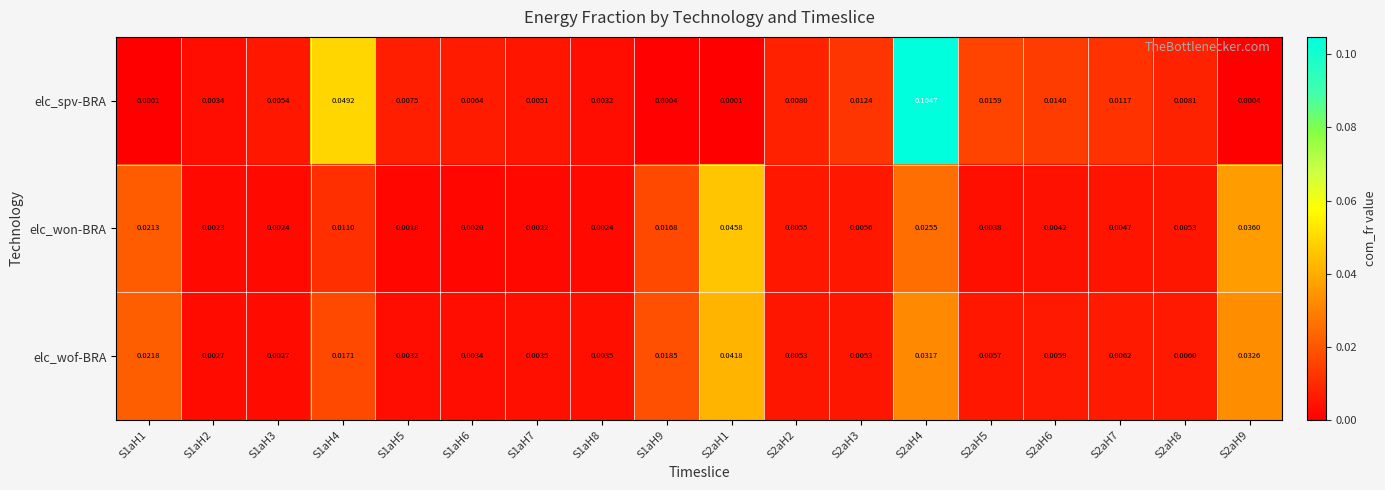

List the series in order of their peak value, lowest first.

elc_wof-BRA, elc_won-BRA, elc_spv-BRA